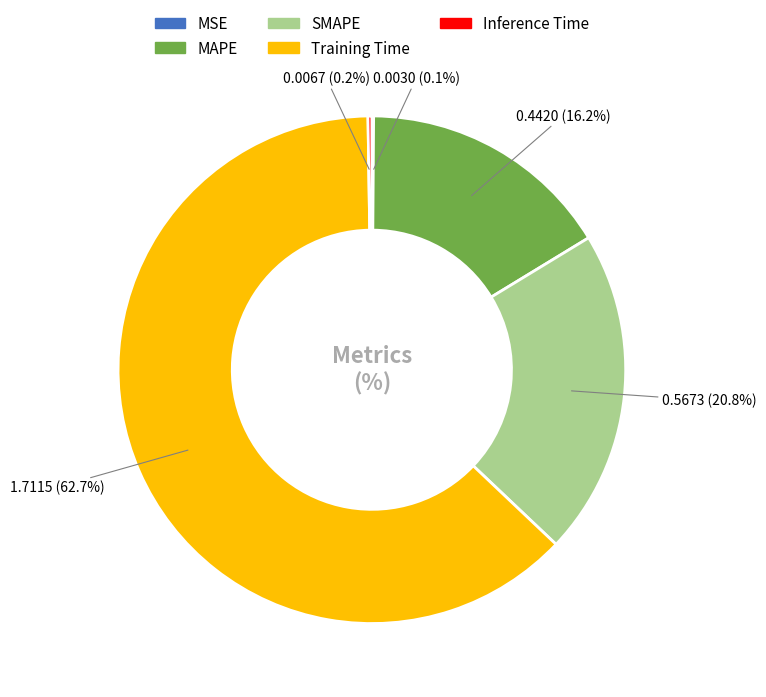

True or false: SMAPE accounts for 21% of the total.

True